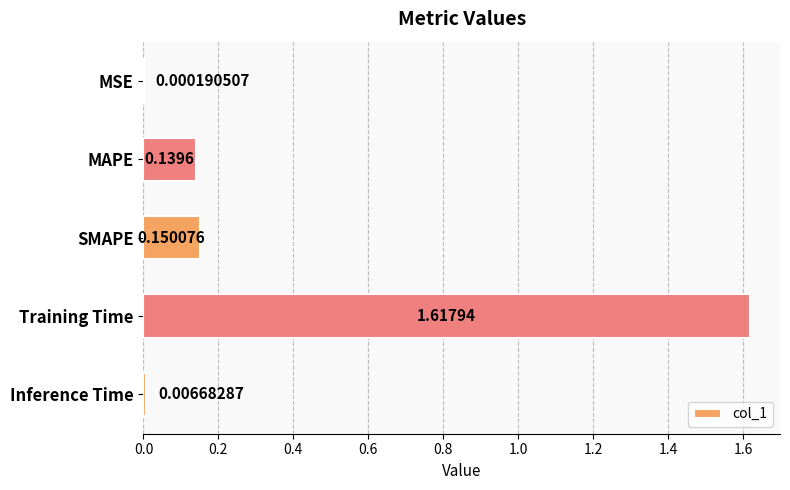

Between SMAPE and MSE, which is larger?

SMAPE